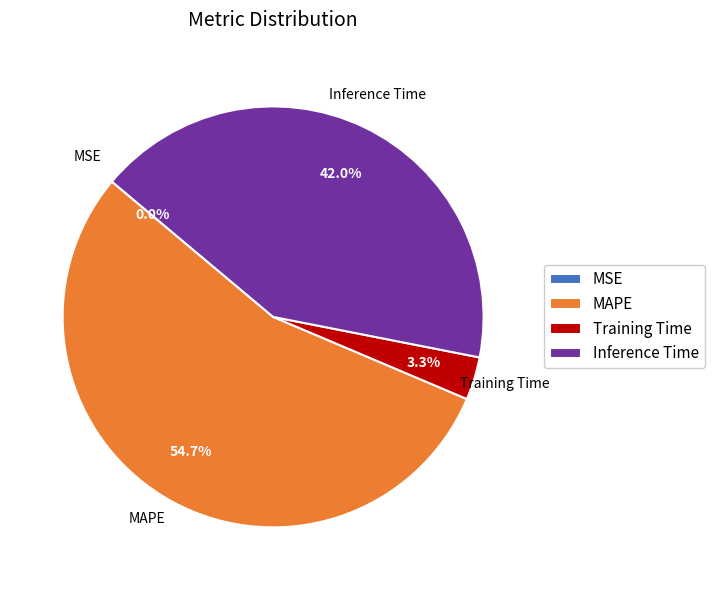

Is there a majority slice in this chart?

Yes